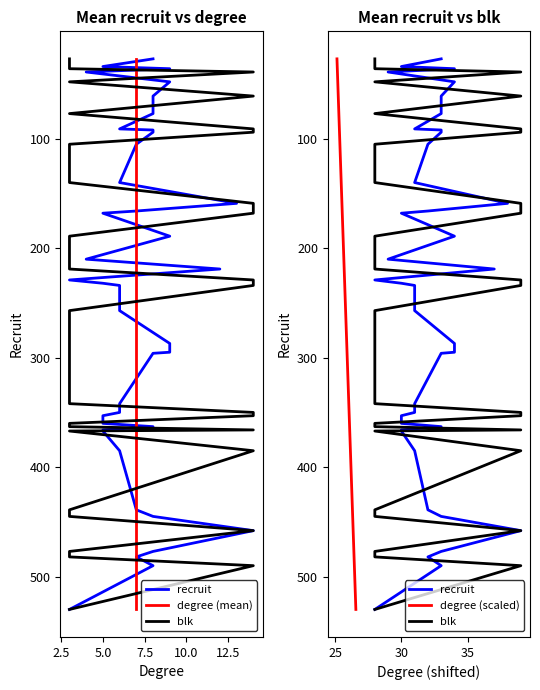

What is the maximum value for degree (scaled)?

530